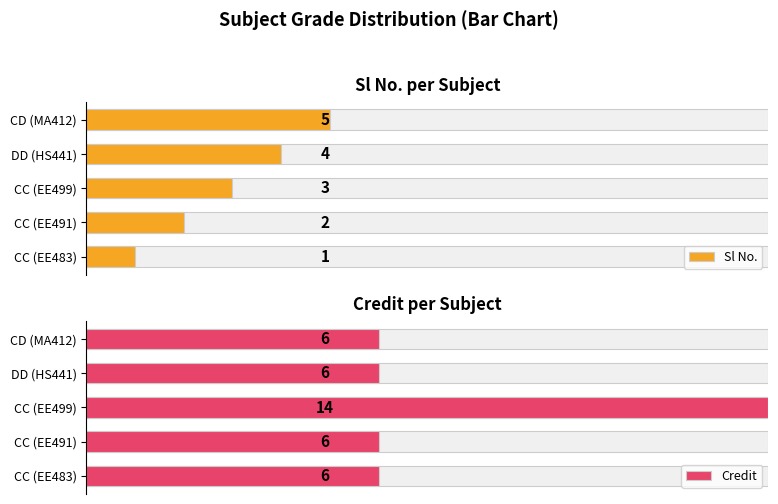

Which series has the largest total across all categories?

Credit